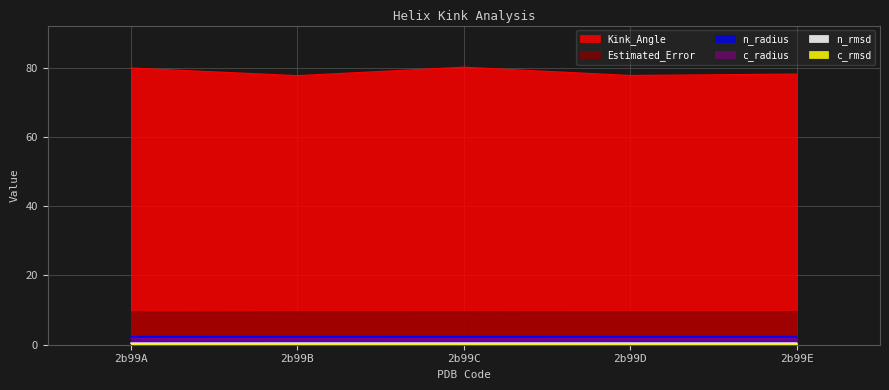

Which has a higher value, 2b99A or 2b99D?

2b99A